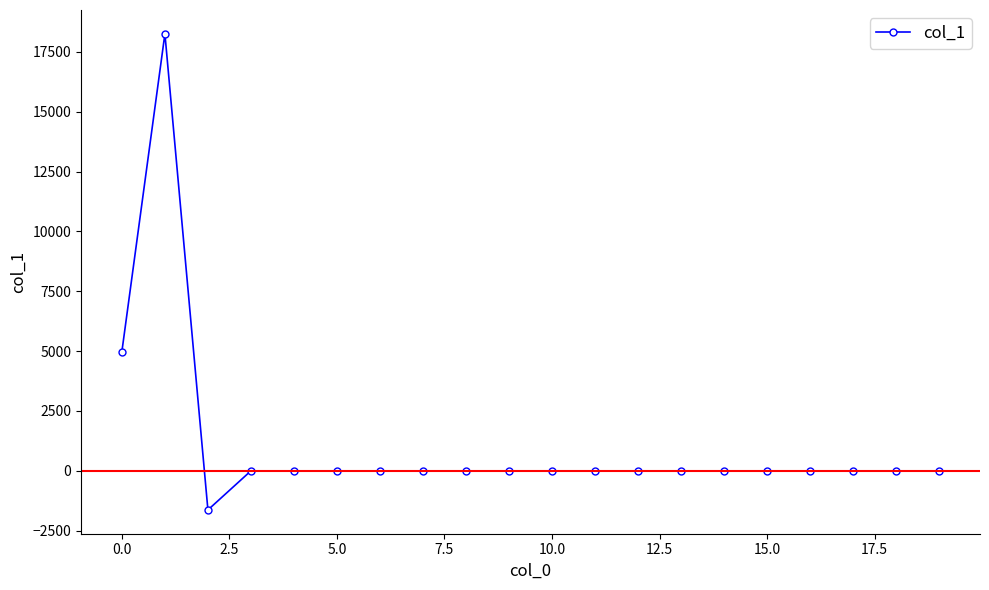

What is the maximum value shown in the chart?

18254.2